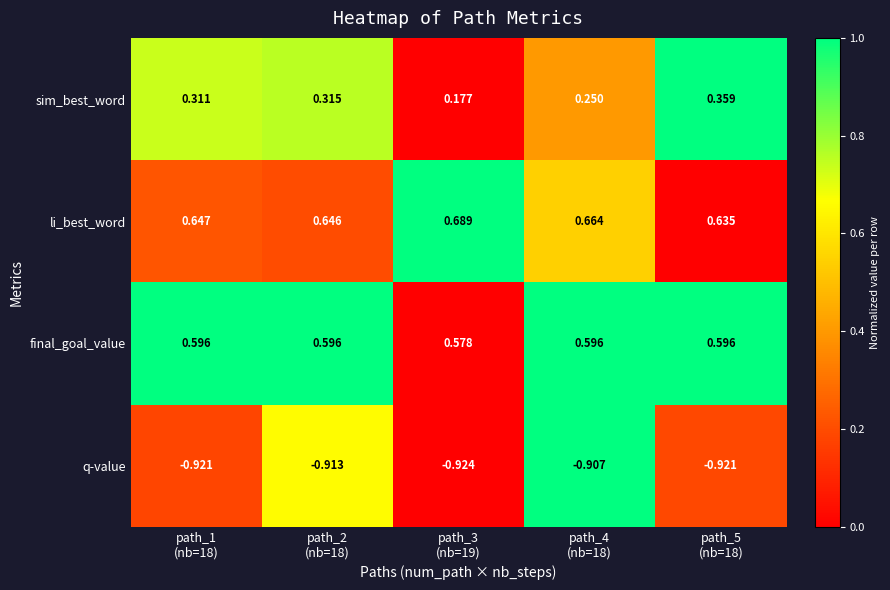

Which series has the largest range (max minus min)?

sim_best_word